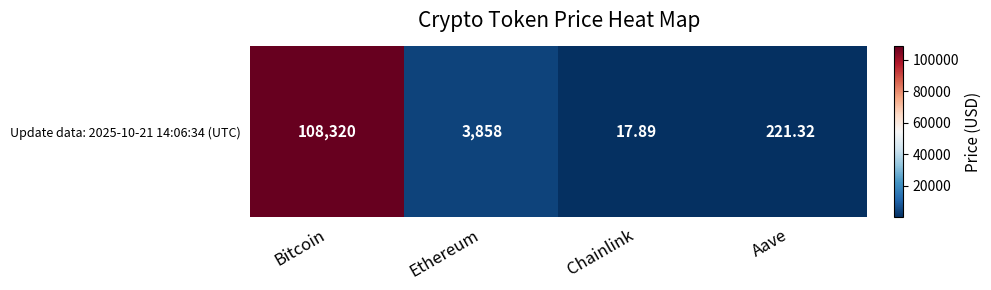

Rank the categories by value from highest to lowest.

Bitcoin, Ethereum, Aave, Chainlink